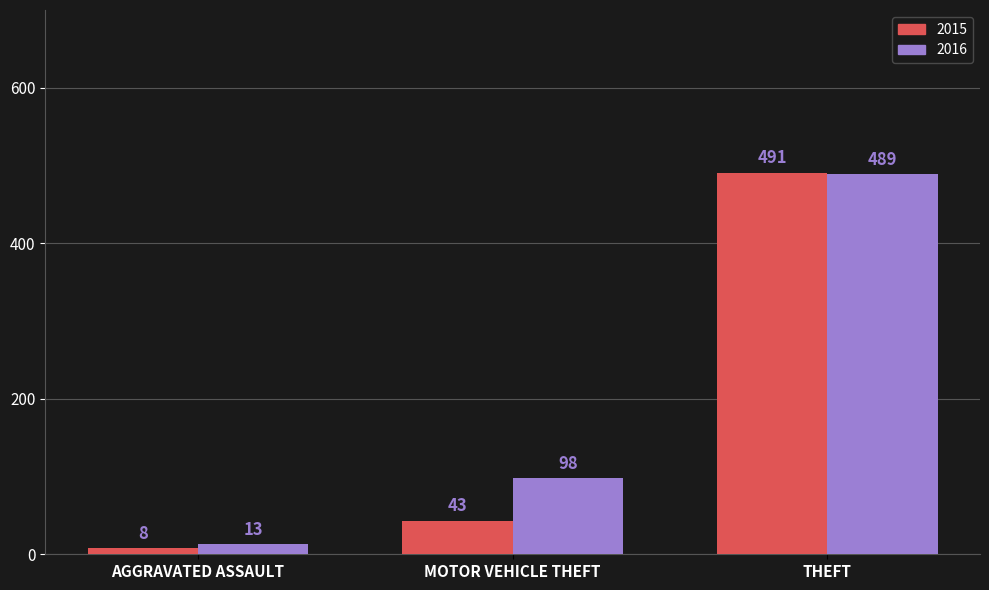

The value of 2016 at THEFT is 692. True or false?

False